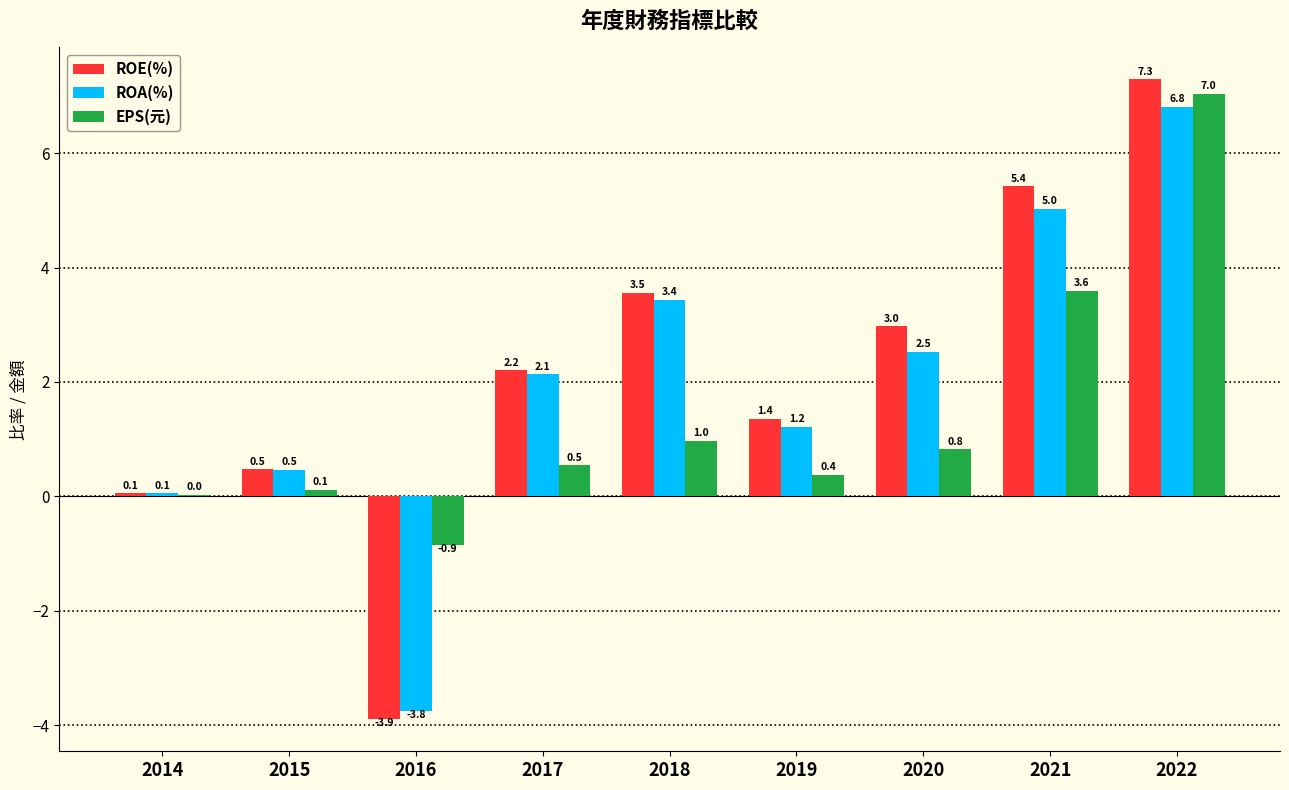

At which label is ROE(%) closest to 1?

2019